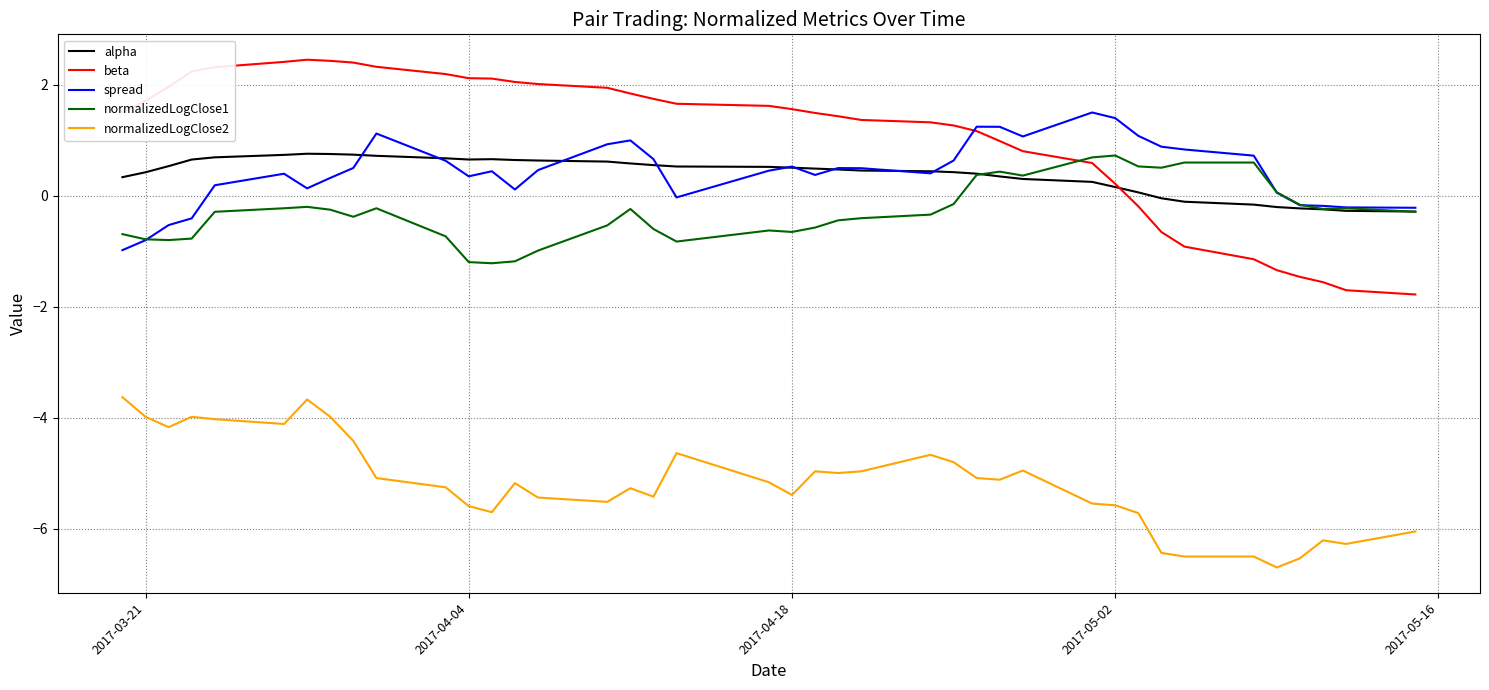

Which series has the largest total across all categories?

beta